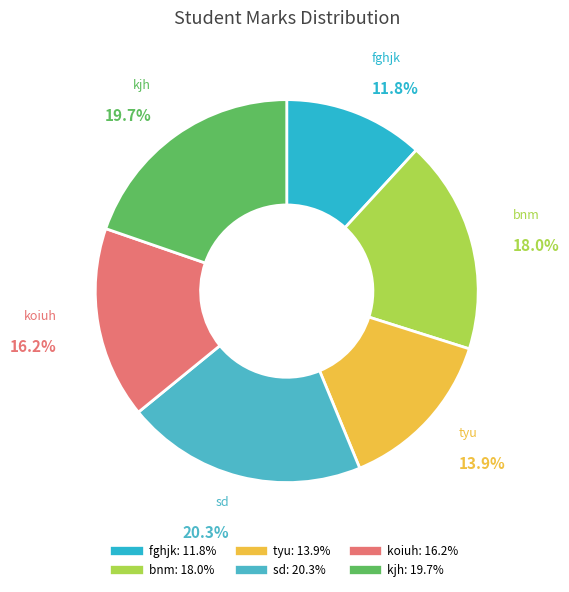

To the nearest percent, what is the difference between the fghjk and bnm slice percentages?

6%